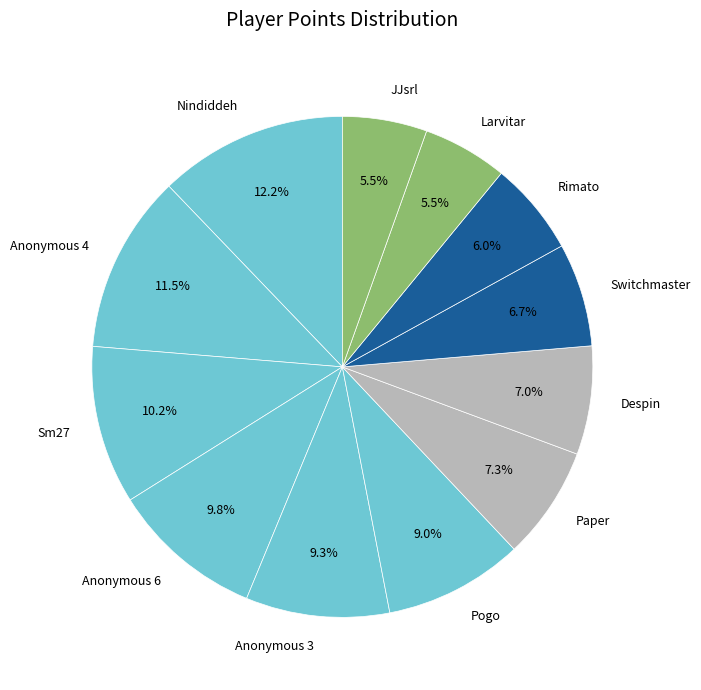

True or false: Pogo accounts for 9% of the total.

True